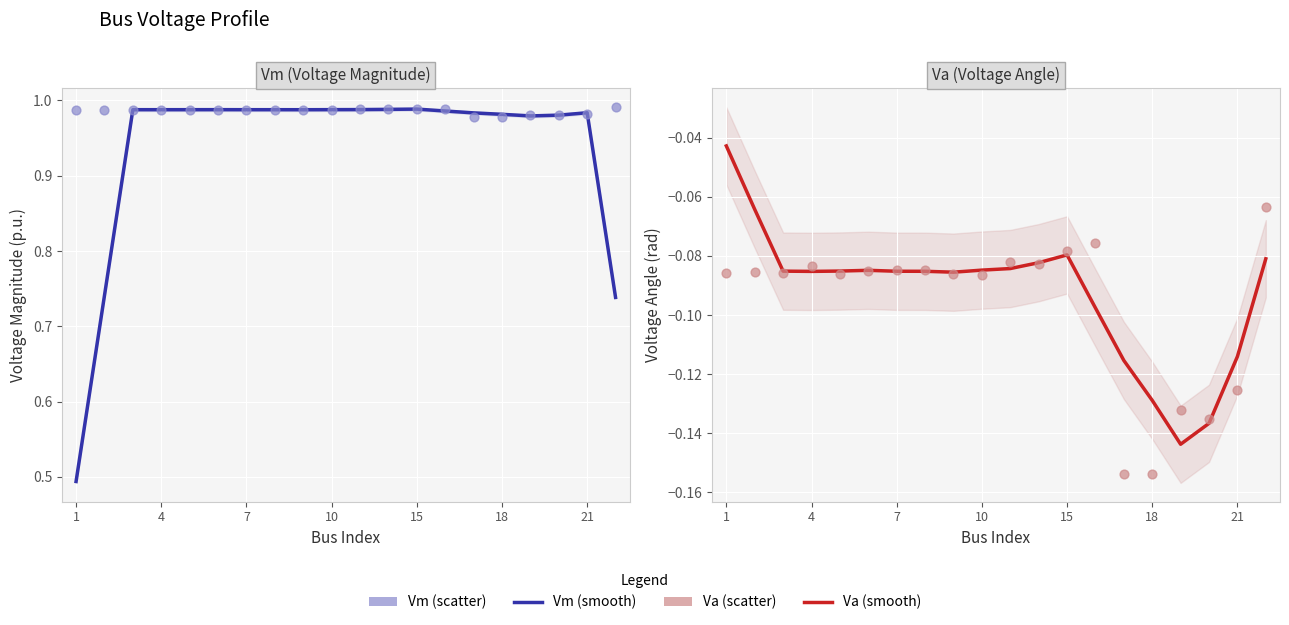

Which series reaches the maximum Y coordinate?

Vm (scatter)